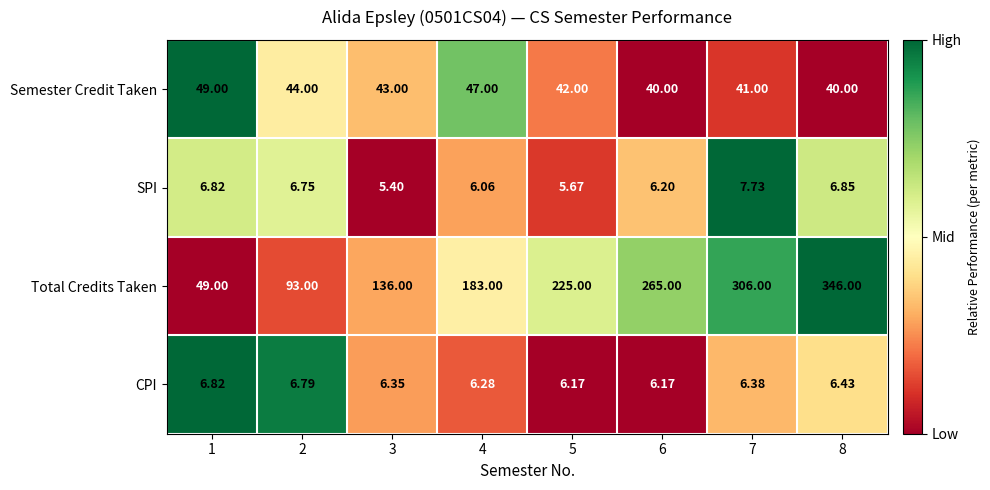

Rank the series by their maximum value, from highest to lowest.

Total Credits Taken, Semester Credit Taken, SPI, CPI